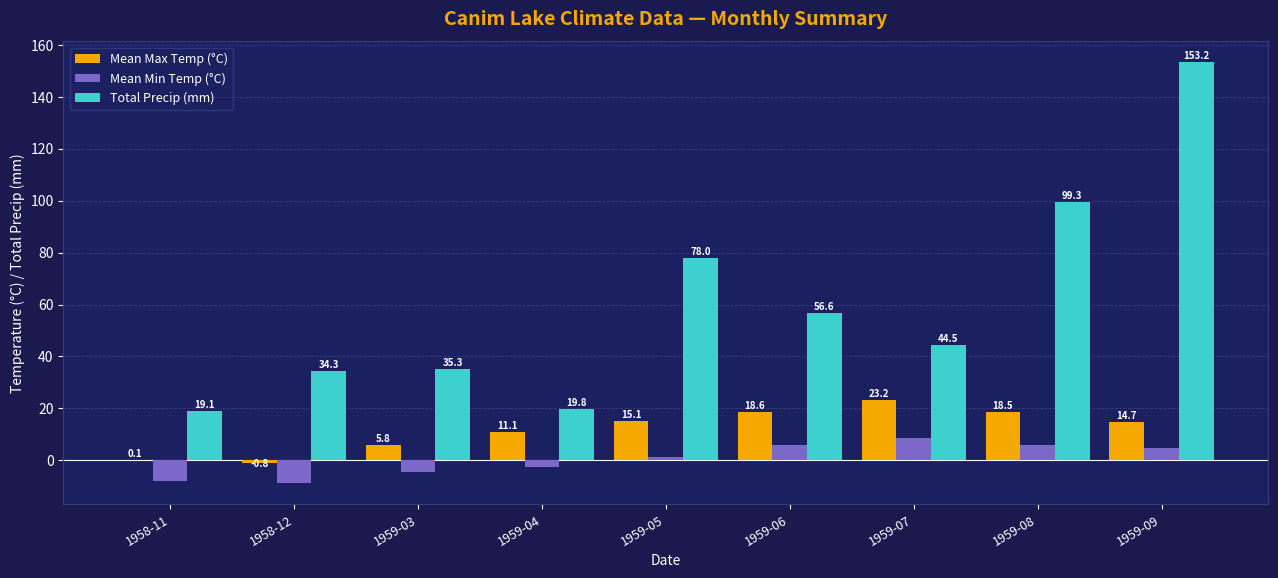

Which series has the largest range (max minus min)?

Total Precip (mm)